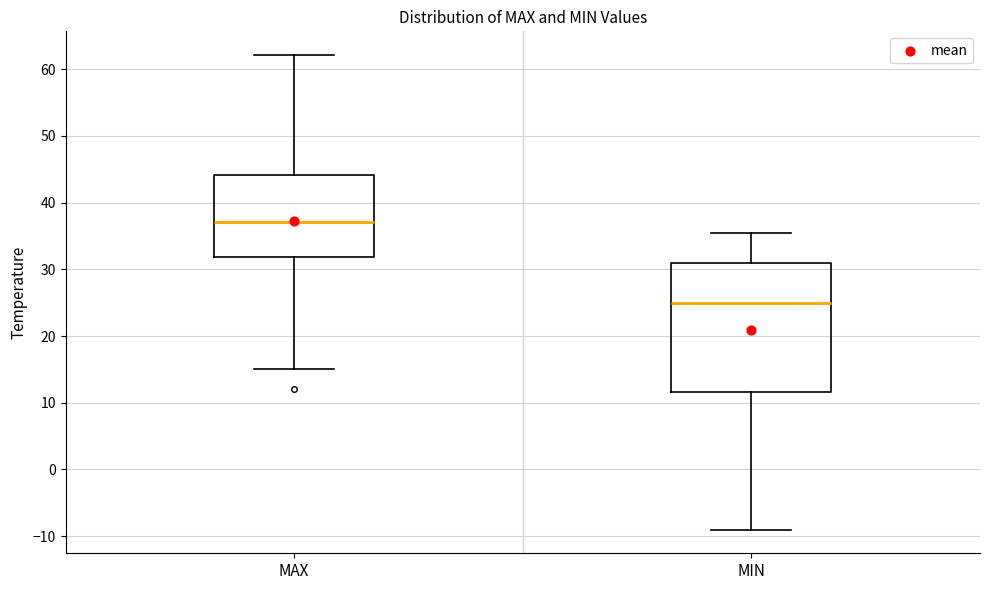

Reading left to right, transcribe this box plot: for each box, give where its median line is, the range the box spans, and where its two whiskers end, as read against the y-axis. The values are not printed on the chart, so give them approximately, as read against the axis.

MAX: median 37, box 32 to 44, whiskers 15 to 62
MIN: median 25, box 12 to 31, whiskers -9 to 35